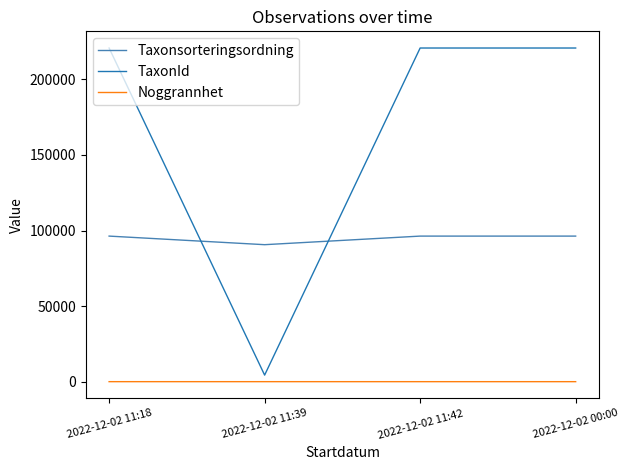

What is the spread (max minus min) of values at 2022-12-02 00:00?

220775